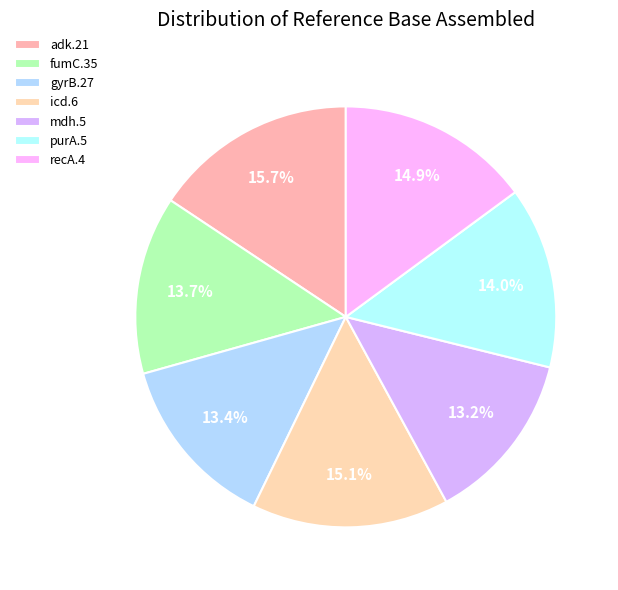

What is the ratio of the value at fumC.35 to the value at icd.6?

0.9